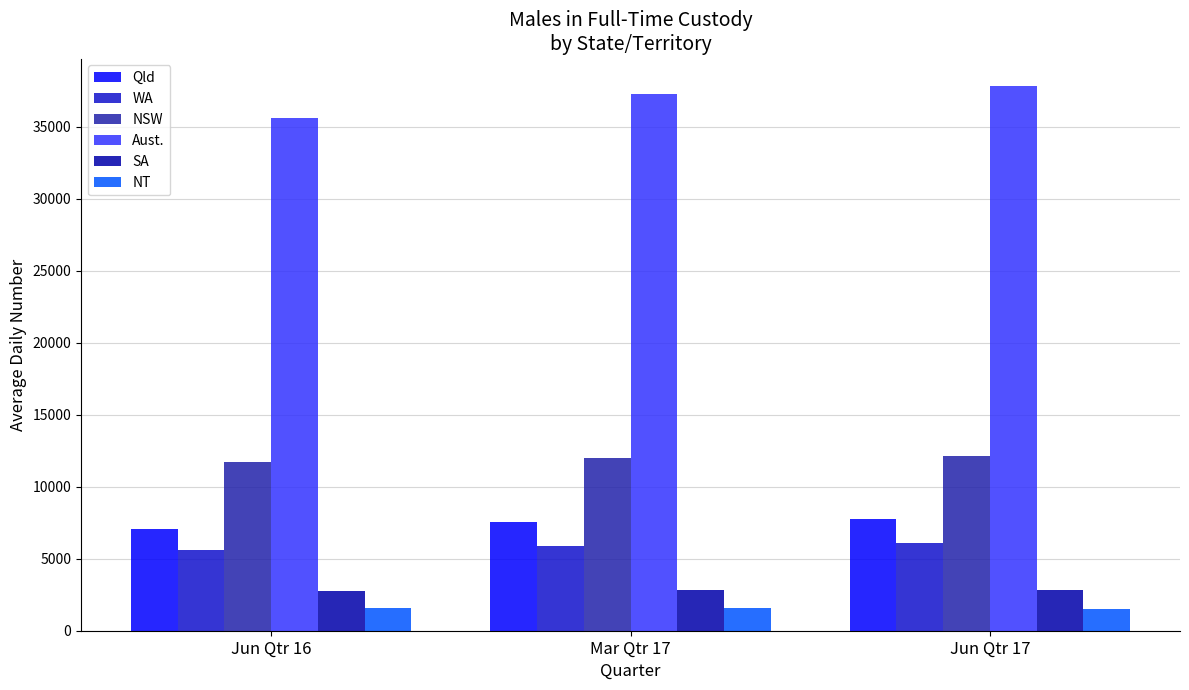

Count the WA values in the range 5576 to 6068.

3